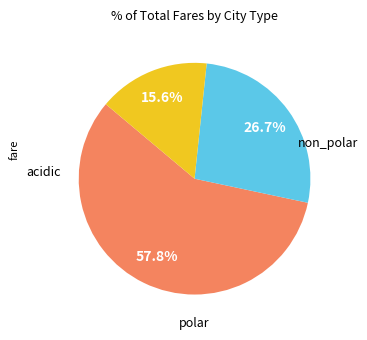

Is there a majority slice in this chart?

Yes